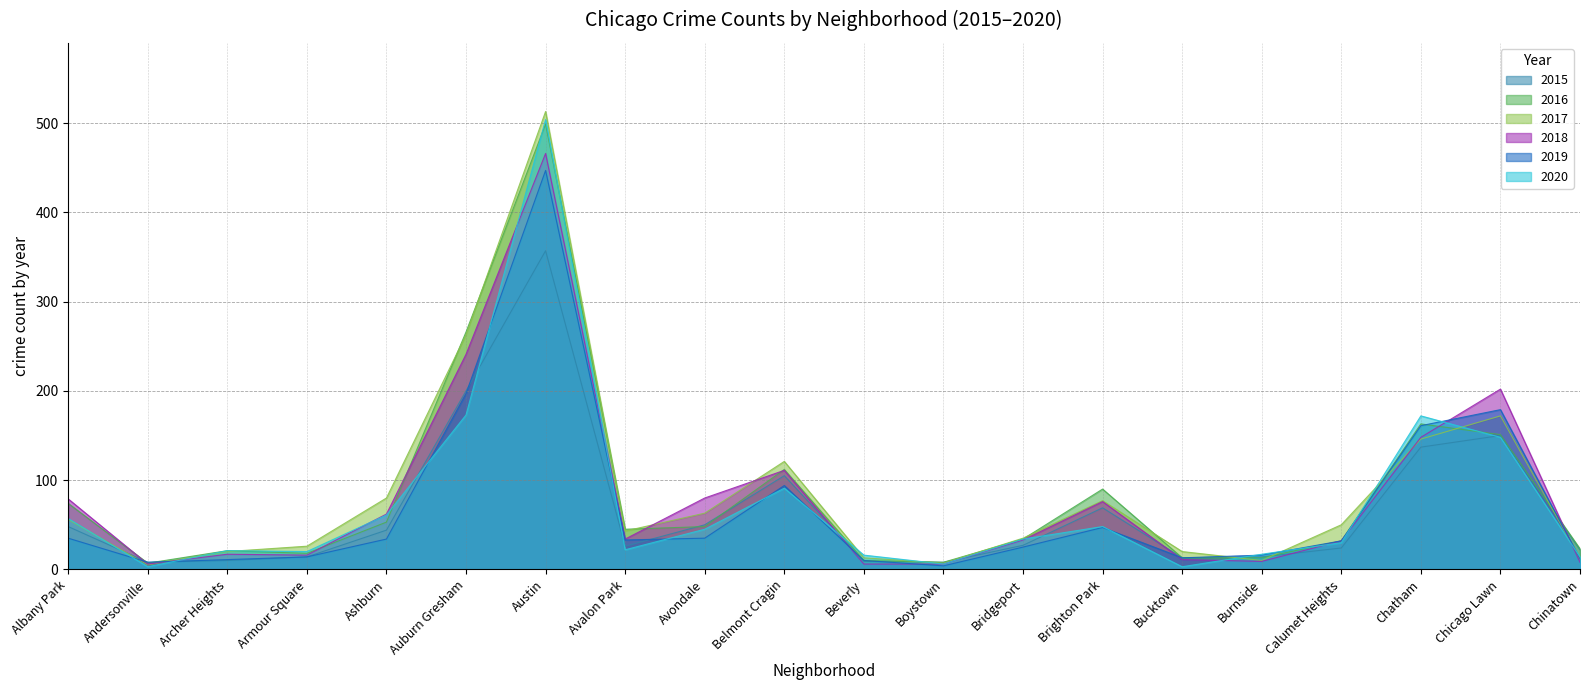

At which category does 2019 reach its first local valley?

Andersonville